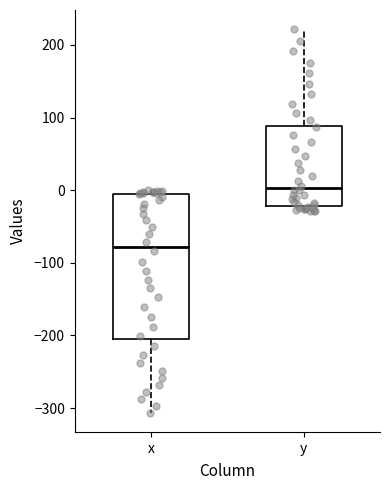

Which box is the tallest, from its lower edge to its upper edge?

x